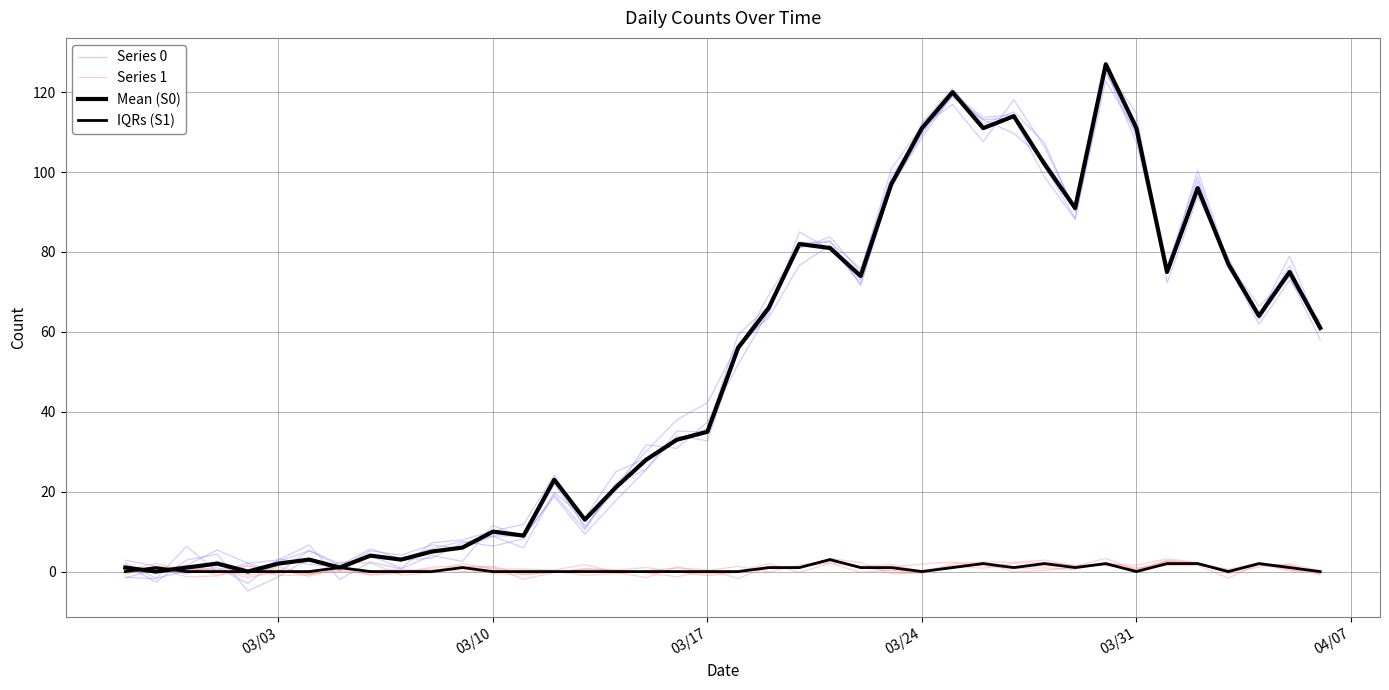

How many values in Mean (S0) are above zero?

38